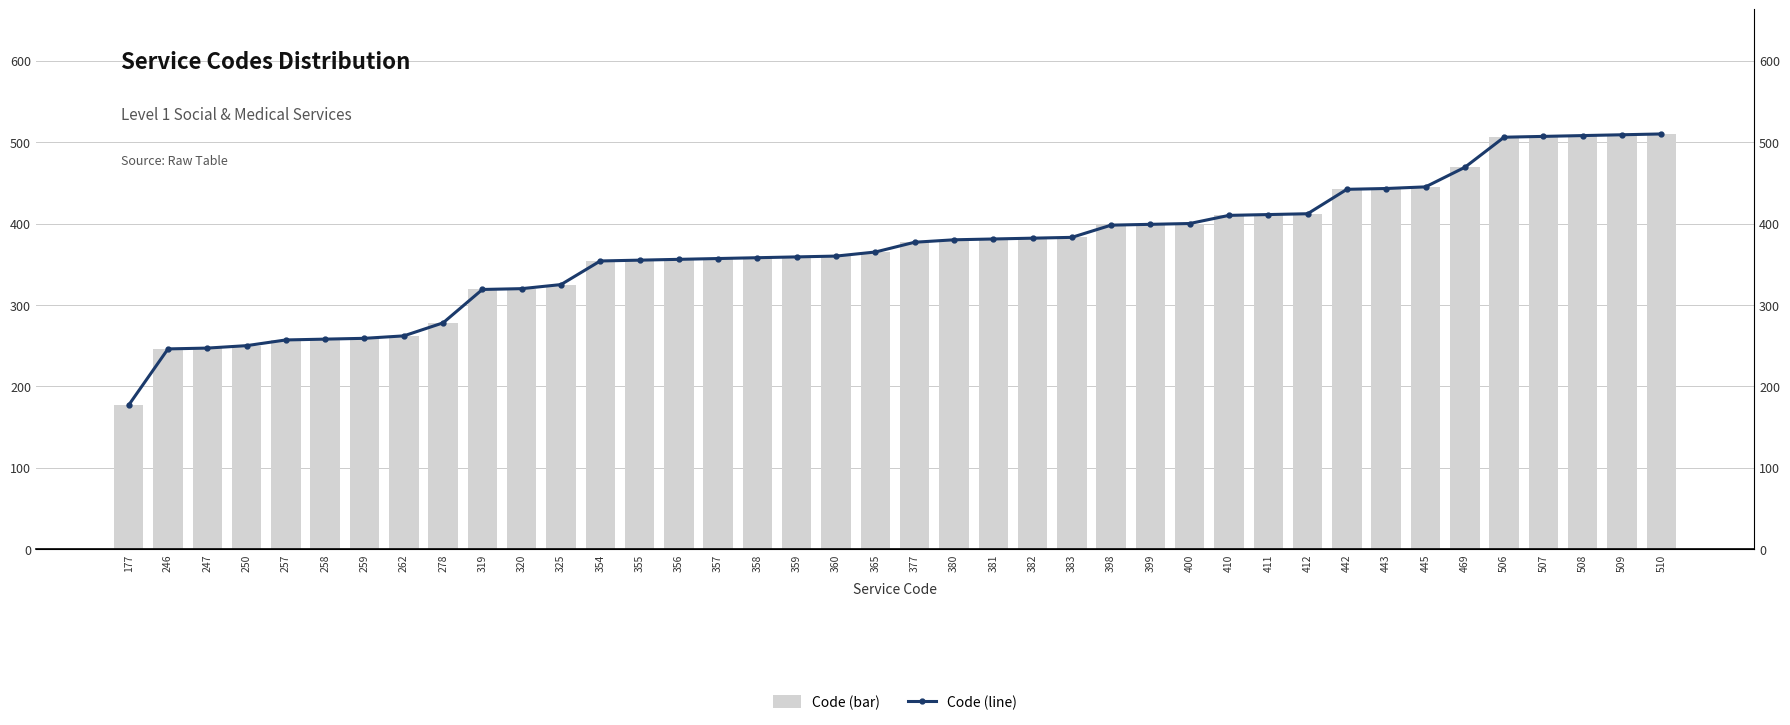

True or false: Code (line) has a value of 380 at 380.

True